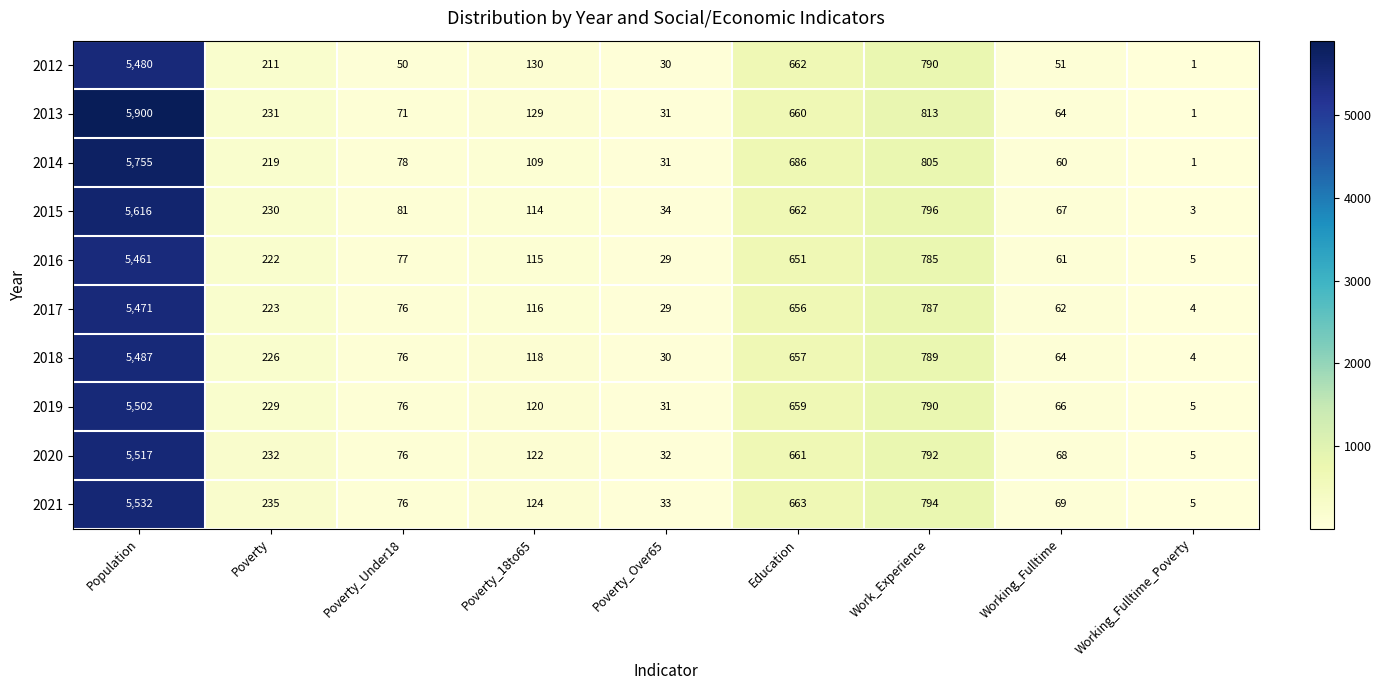

What is the total value across all series at Poverty_18to65?

1197